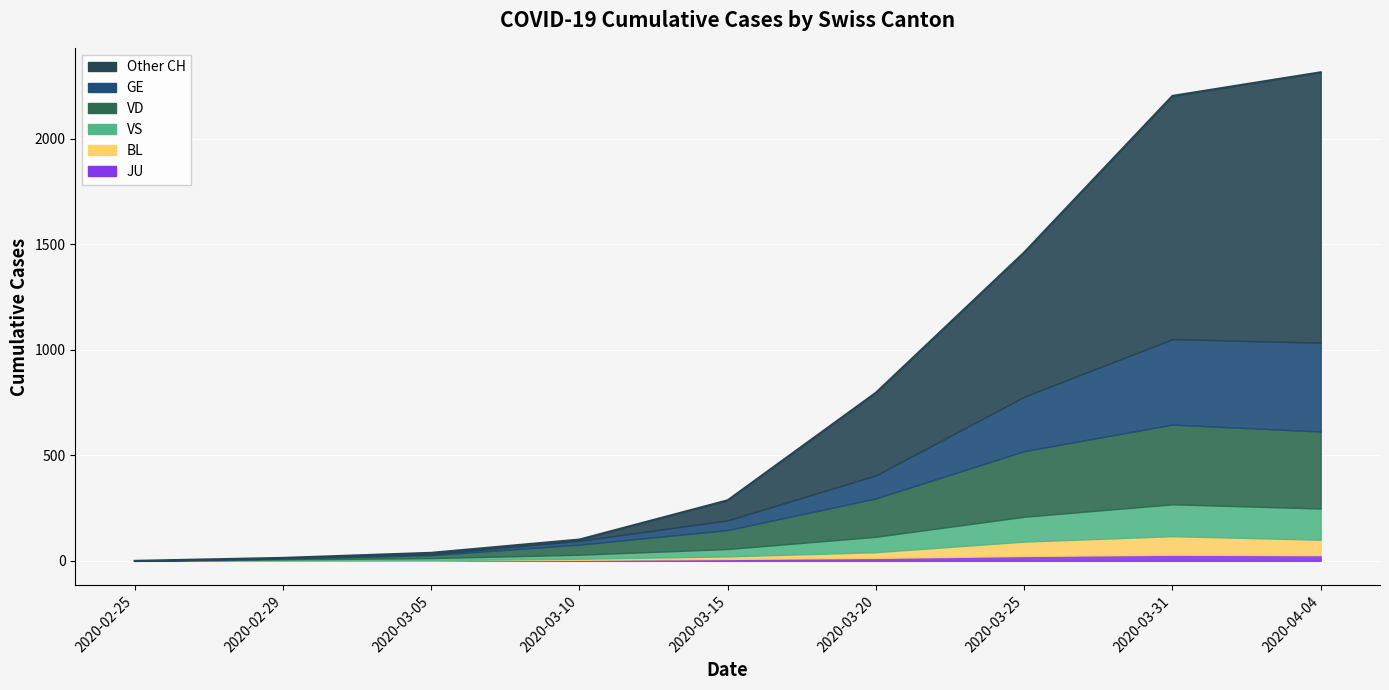

At which label does CH reach its minimum?

2020-02-25